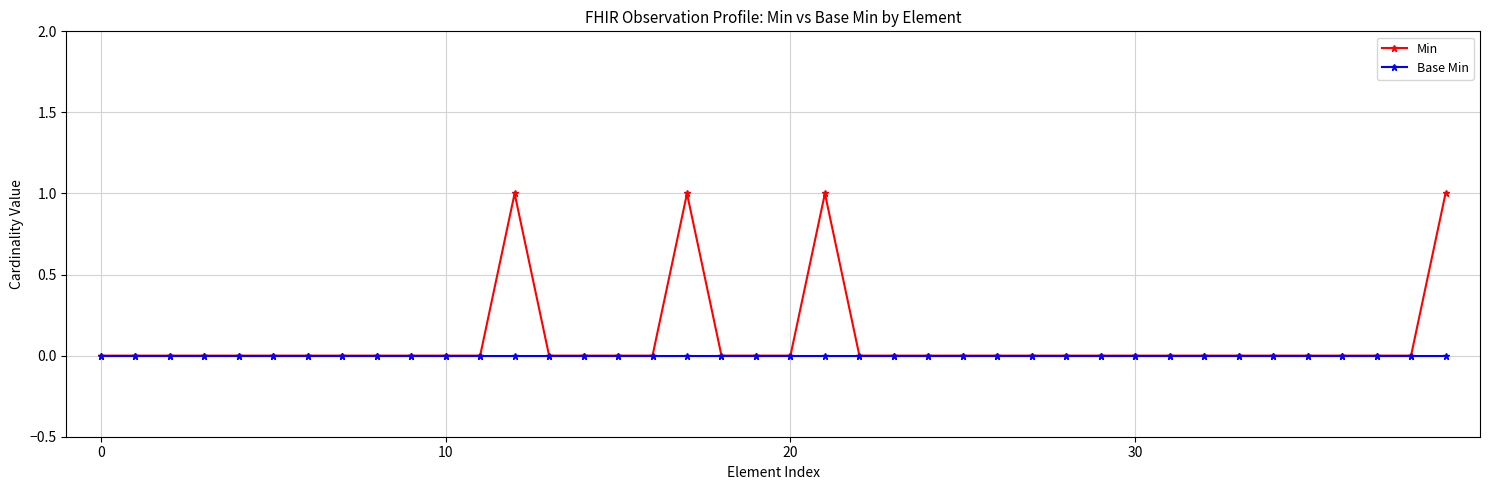

Rank the series by their maximum value, from highest to lowest.

Min, Base Min